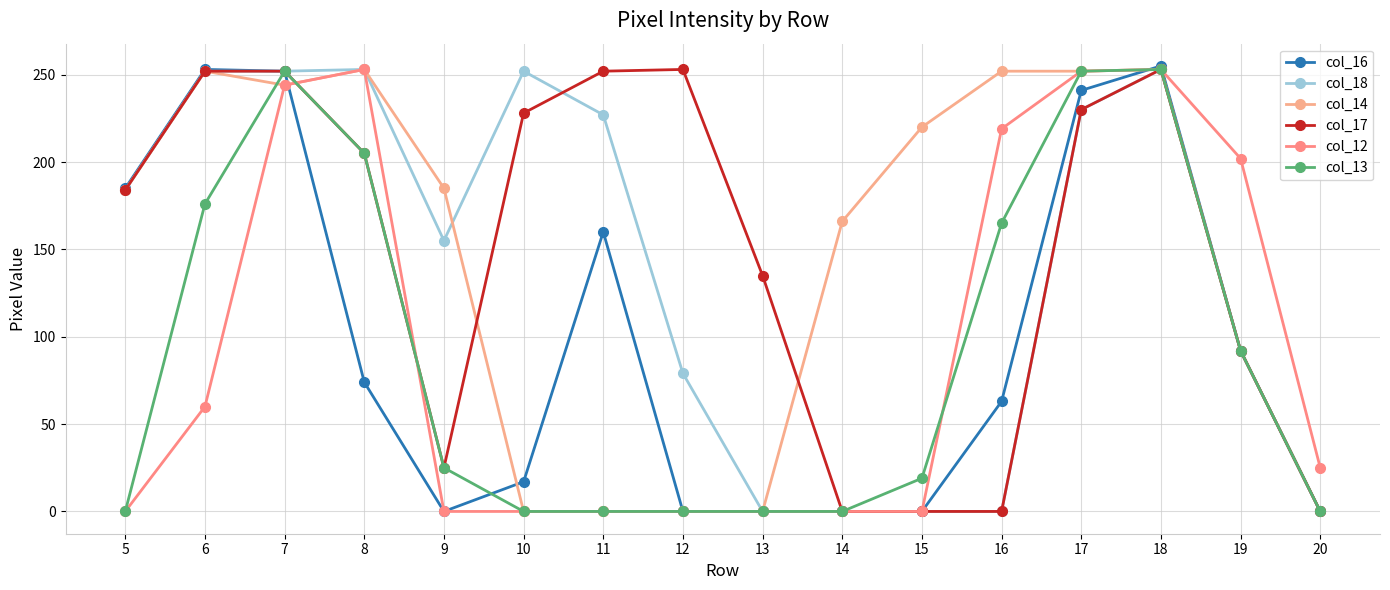

How many values in the col_17 series are below 205?

8